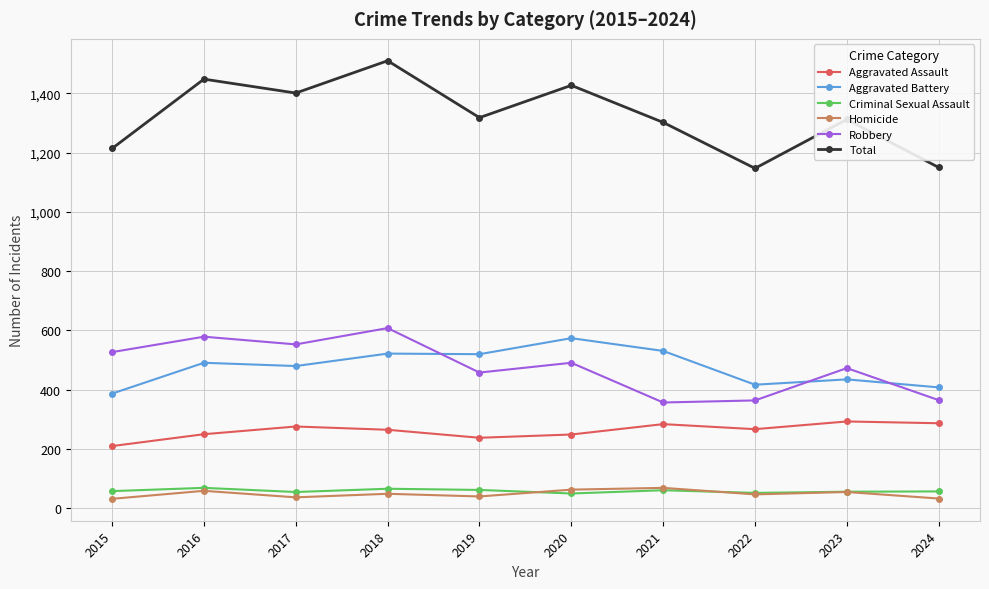

What is the minimum value for Criminal Sexual Assault?

50